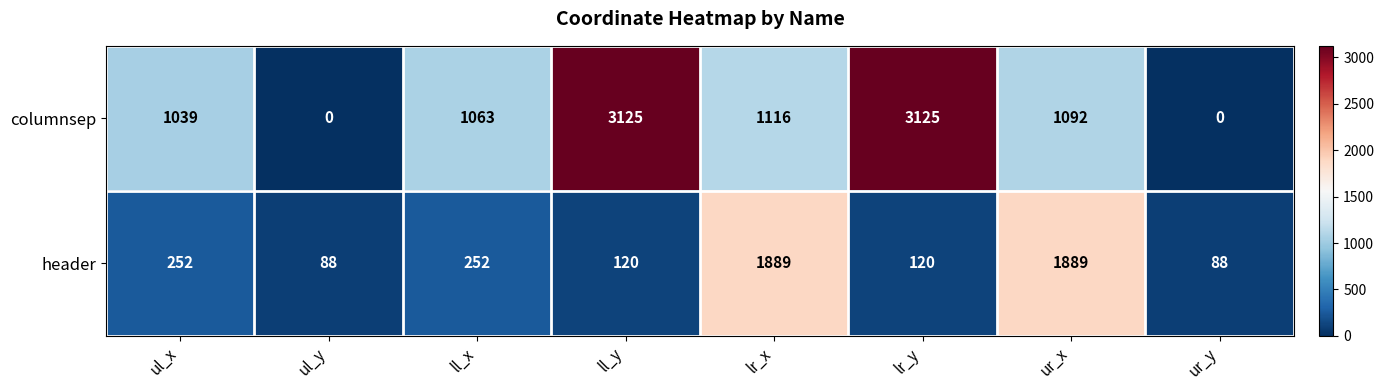

Count the number of data series in this chart.

2